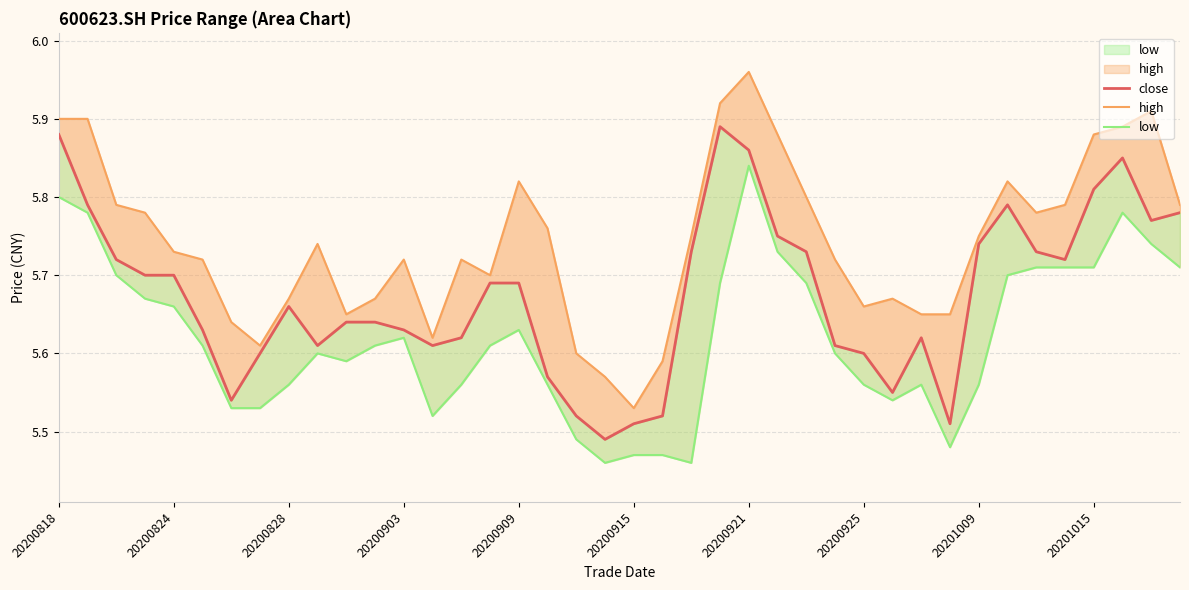

True or false: close and high cross at least once.

False